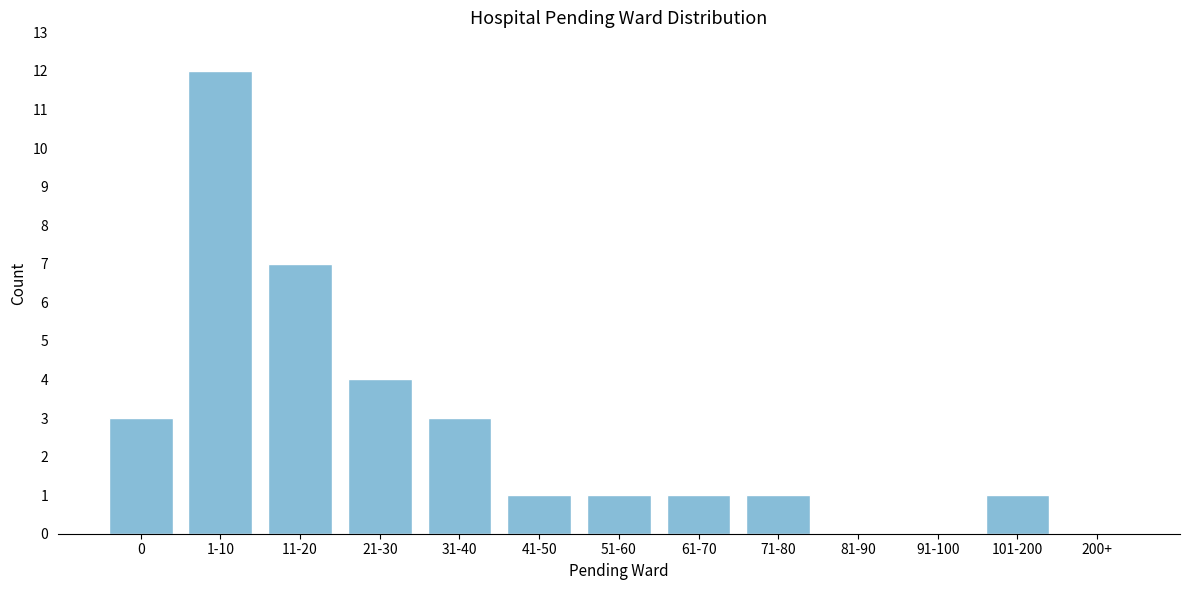

Reading left to right, list all the values displayed in this chart.

0=3	1-10=12	11-20=7	21-30=4	31-40=3	41-50=1	51-60=1	61-70=1	71-80=1	81-90=0	91-100=0	101-200=1	200+=0